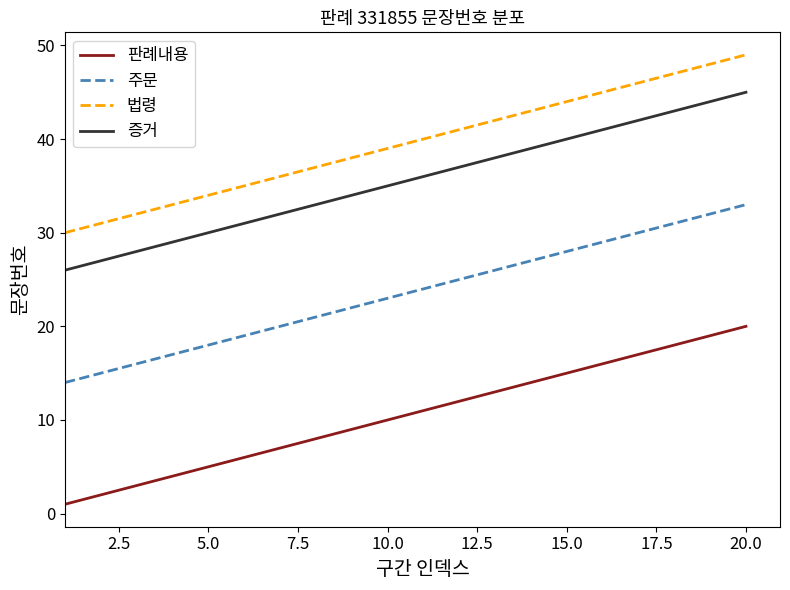

List the series in order of their peak value, lowest first.

판례내용, 주문, 증거, 법령